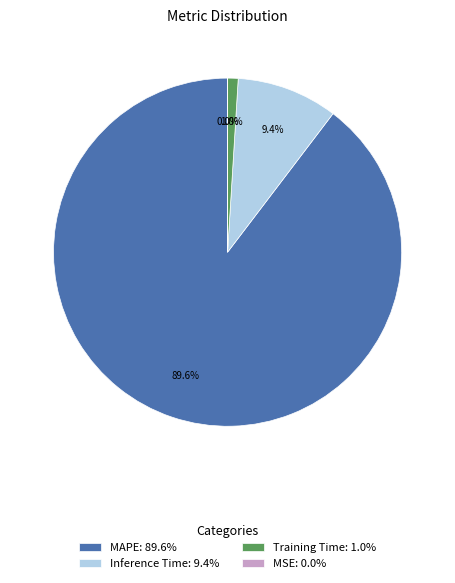

To the nearest percent, what is the average slice percentage?

25%